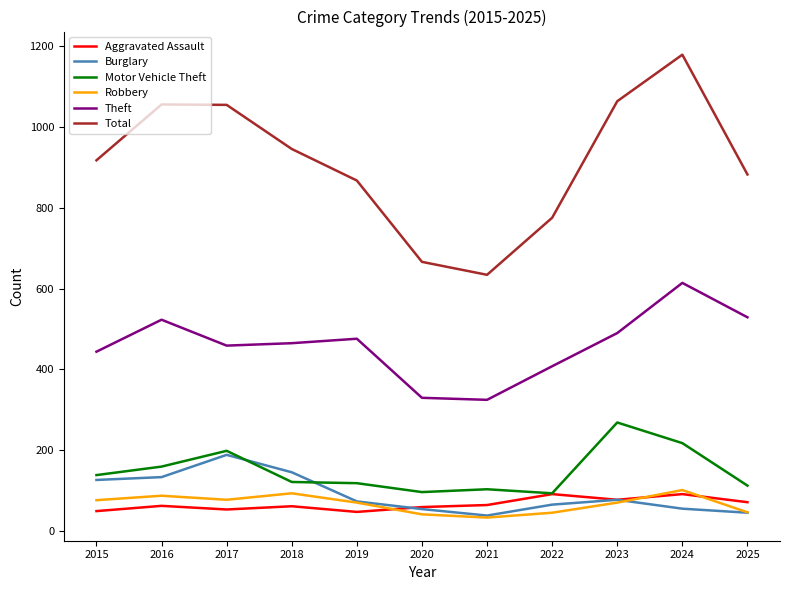

In Aggravated Assault, how many points are higher than both neighbors (excluding endpoints)?

4